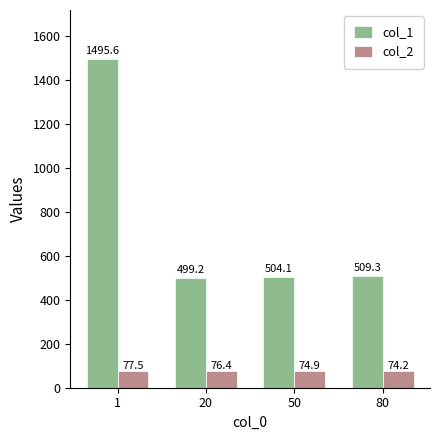

The col_1 series shows 802.6 at 20. True or false?

False